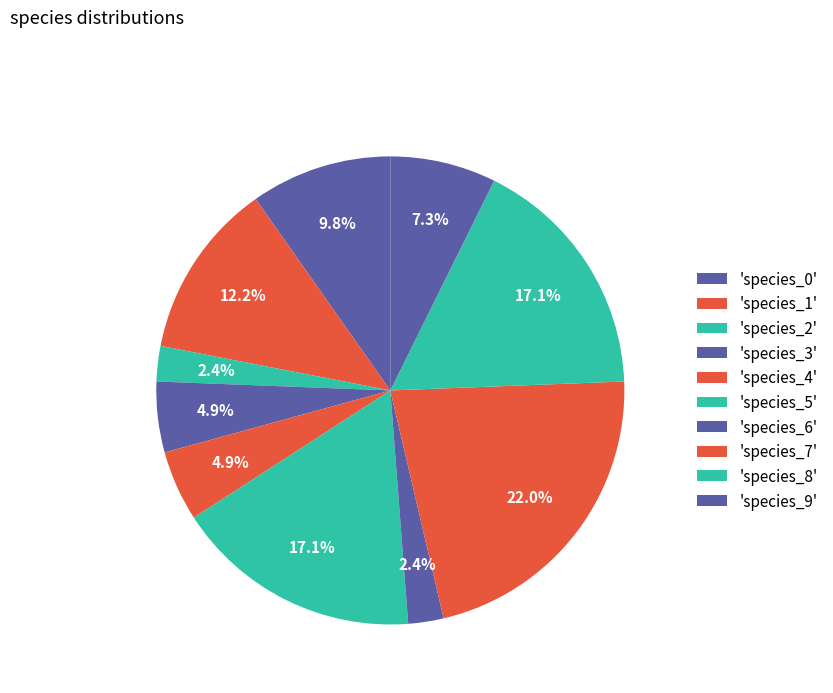

How many slices are in this pie chart?

10